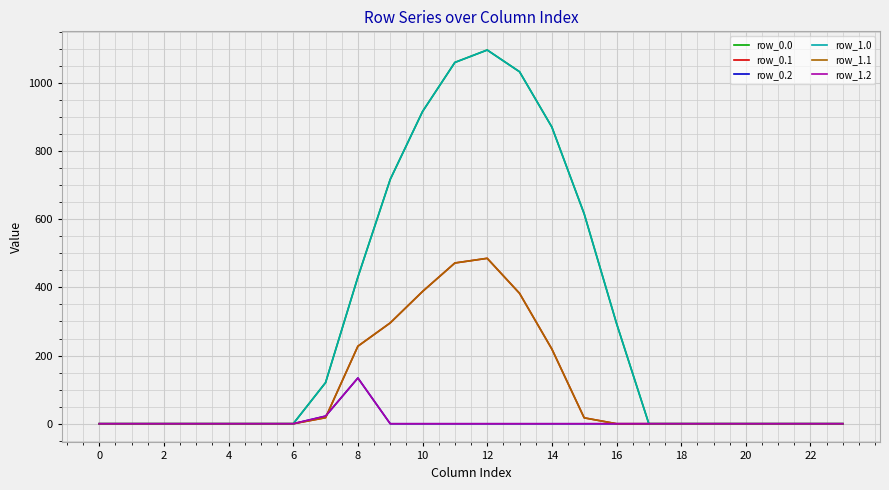

True or false: row_1.1 and row_0.0 cross at least once.

False